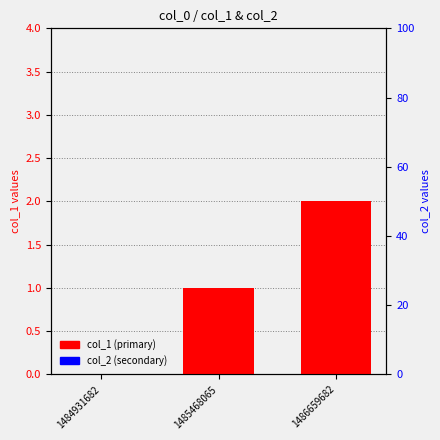

Which category has the highest value across all series?

1486659682